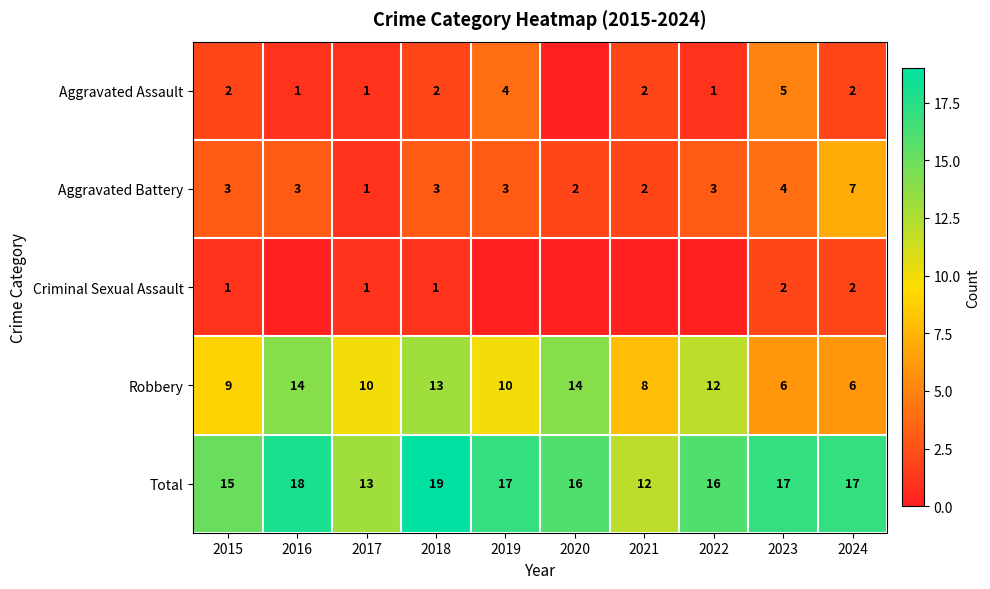

What is the difference between the highest and lowest values at 2023?

15